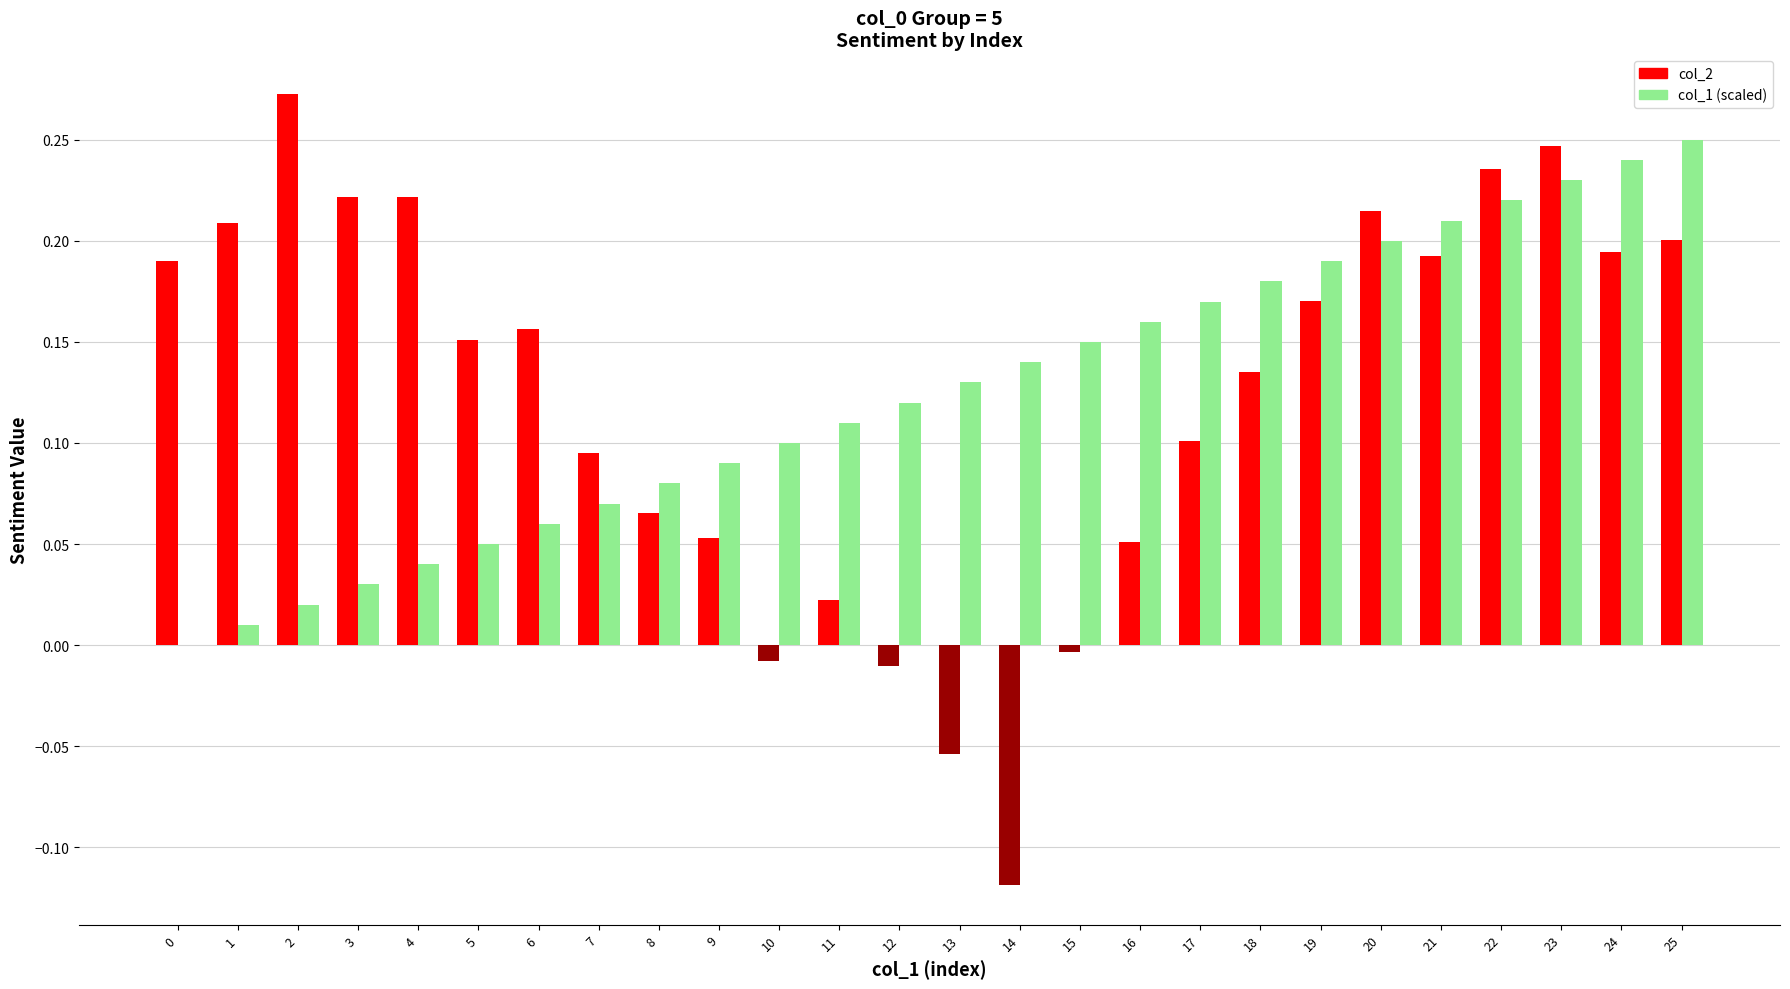

How many values in col_2 are above zero?

21